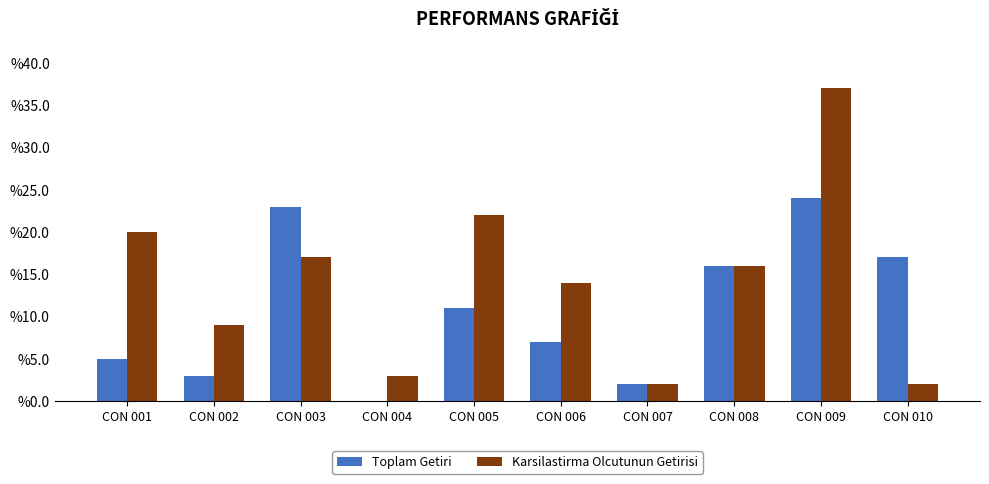

At which label does Toplam Getiri first exceed 11?

CON 003